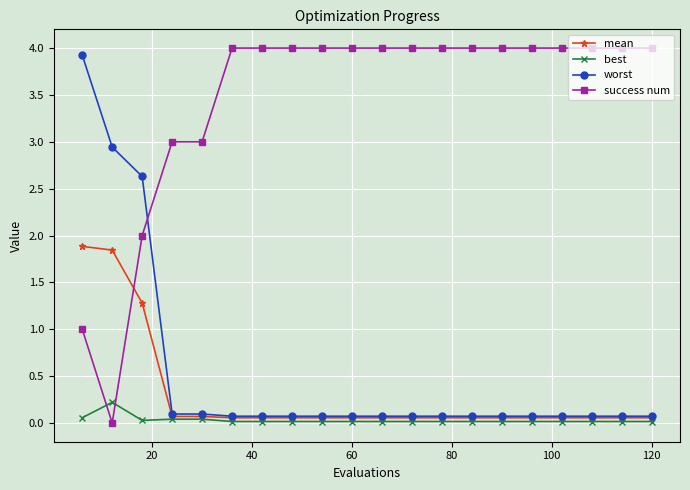

How many times do success num and mean cross each other?

1